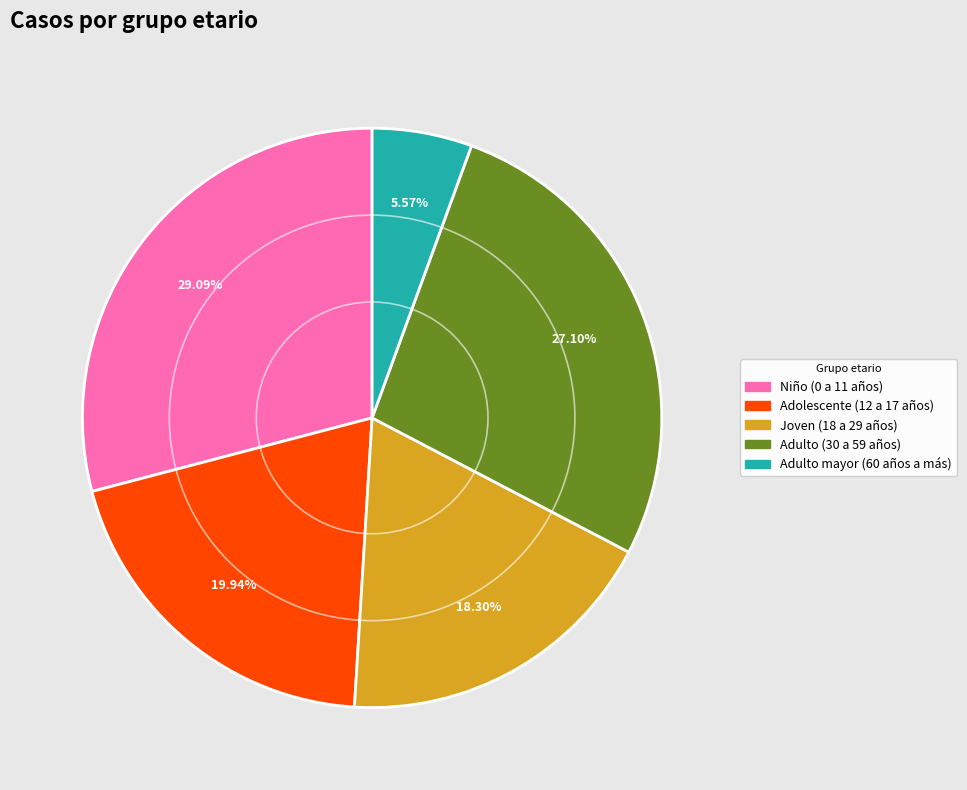

Between Joven (18 a 29 años) and Adulto mayor (60 años a más), which is larger?

Joven (18 a 29 años)